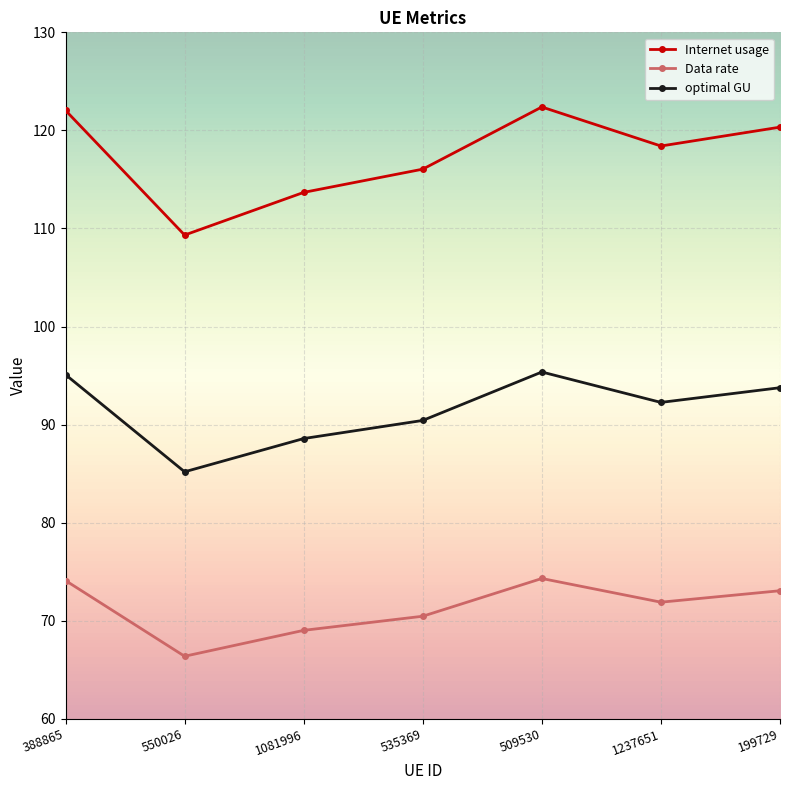

What is the total value across all series at 535369?

276.9